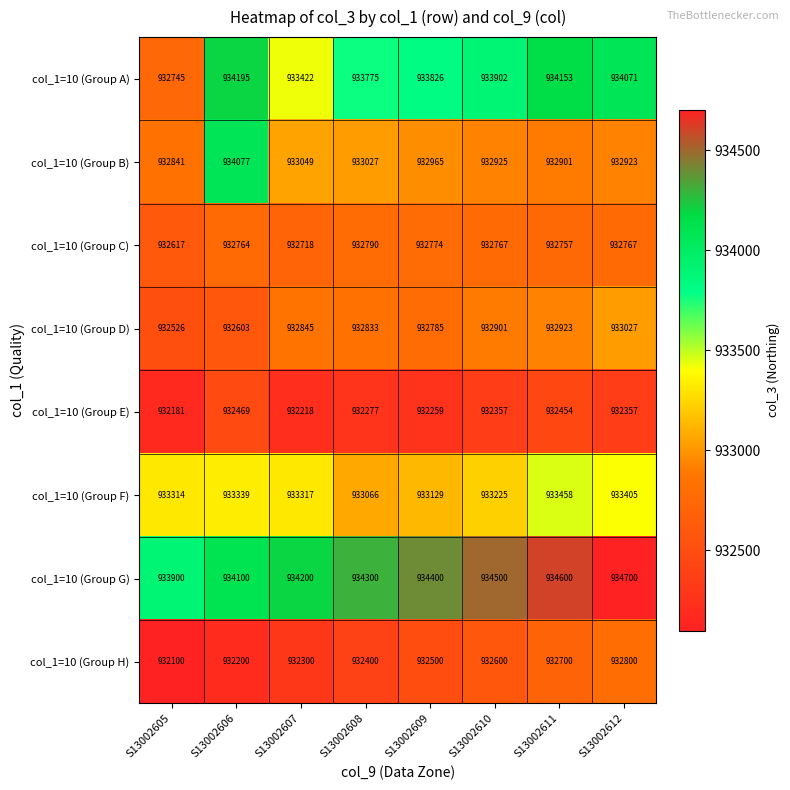

Which series has the largest total across all categories?

col_1=10 (Group G)